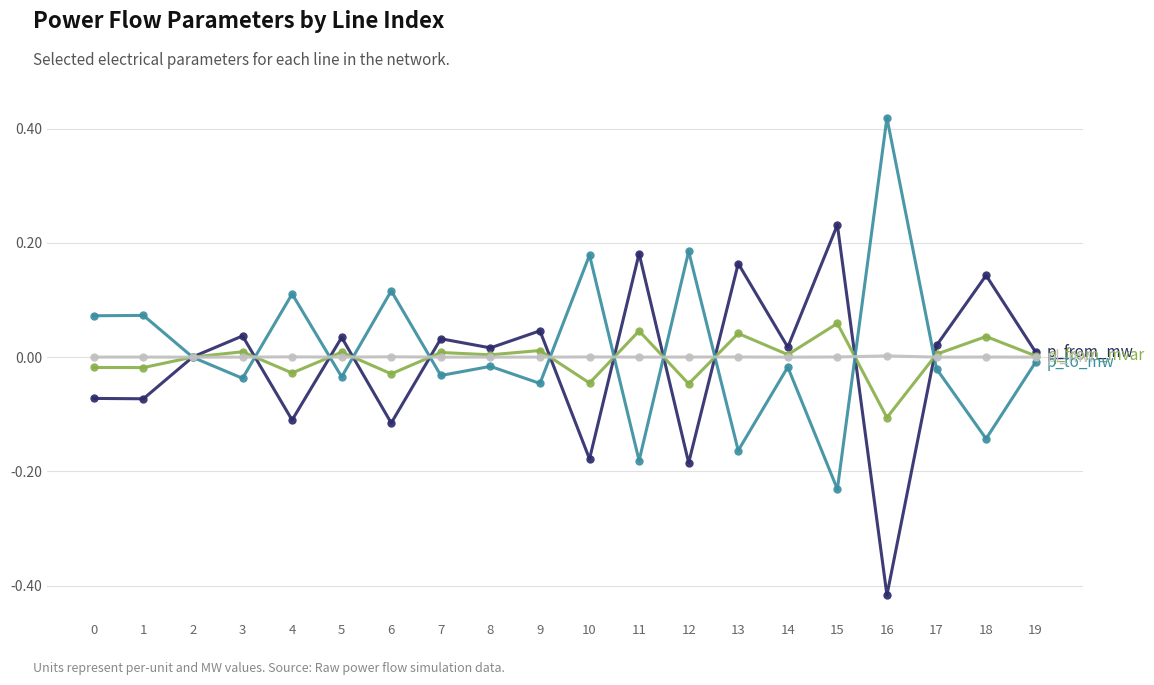

At which category does the chart reach its minimum across all series?

16